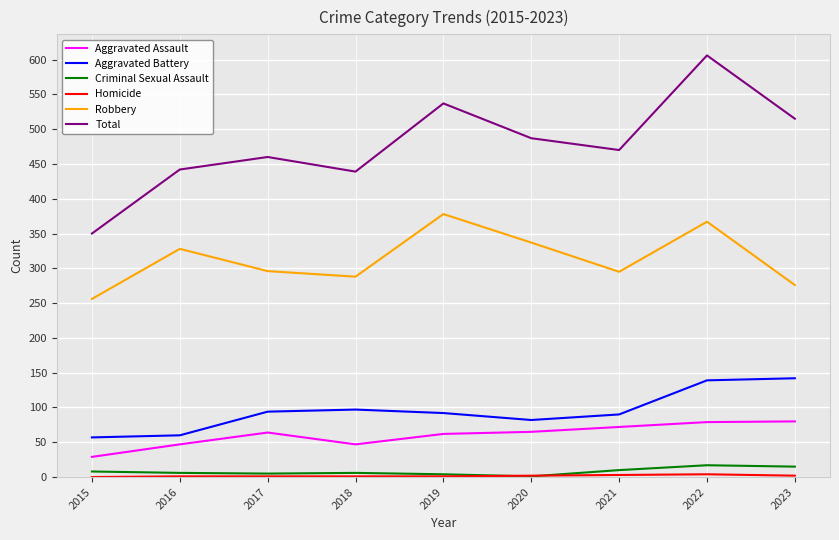

Is it true that Aggravated Battery equals 90 at 2021?

True